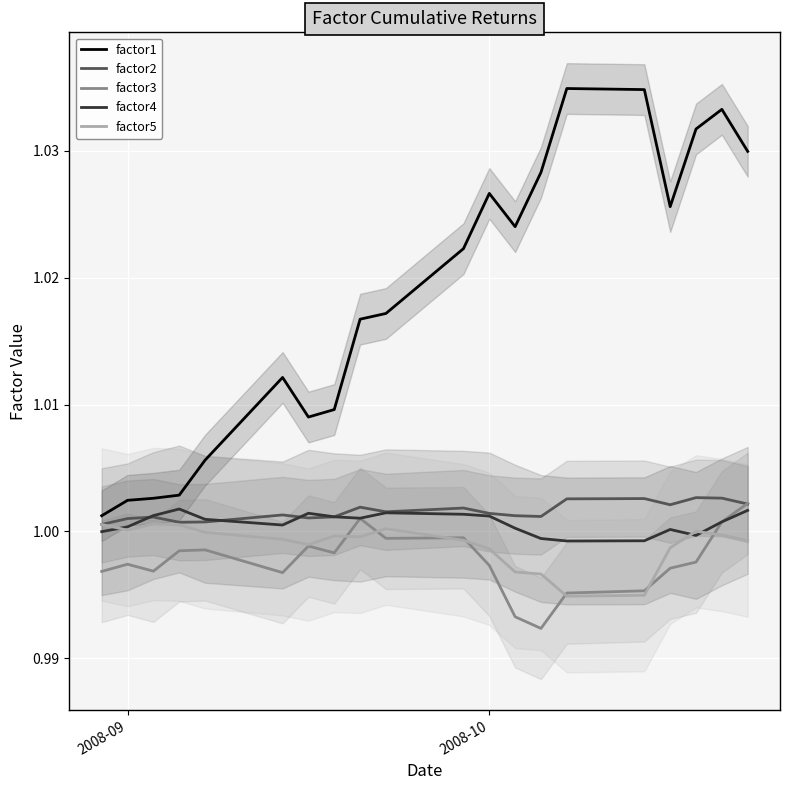

True or false: factor1 and factor2 cross at least once.

False